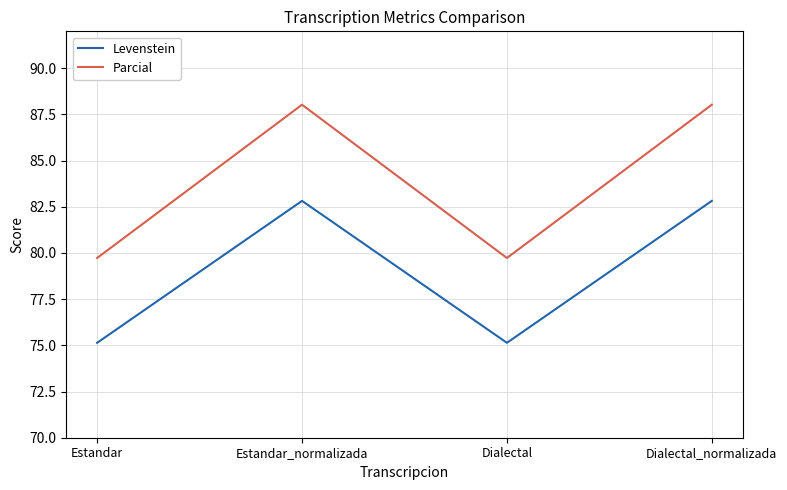

Which series has the widest spread of values?

Parcial